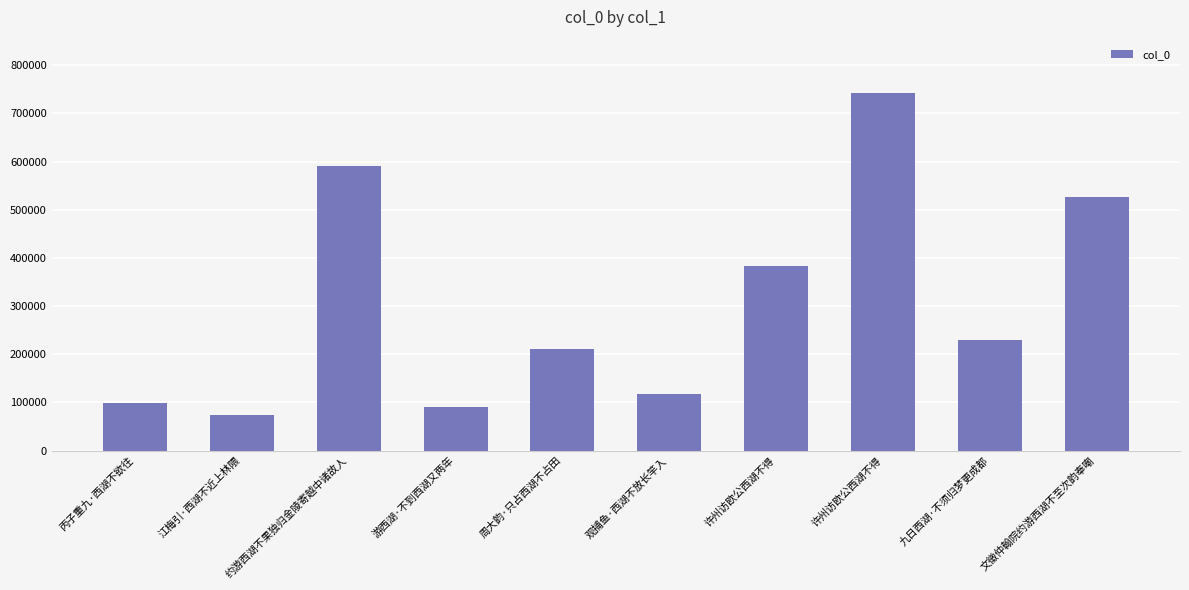

What is the label of the 3rd bar from the left?

约游西湖不果独归金陵寄越中诸故人